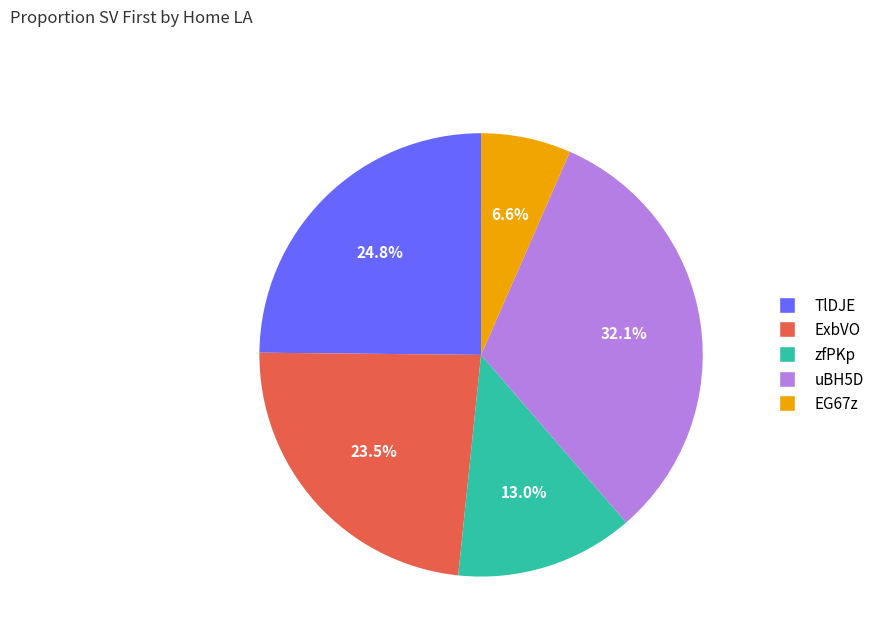

To the nearest percent, what portion does EG67z represent?

7%